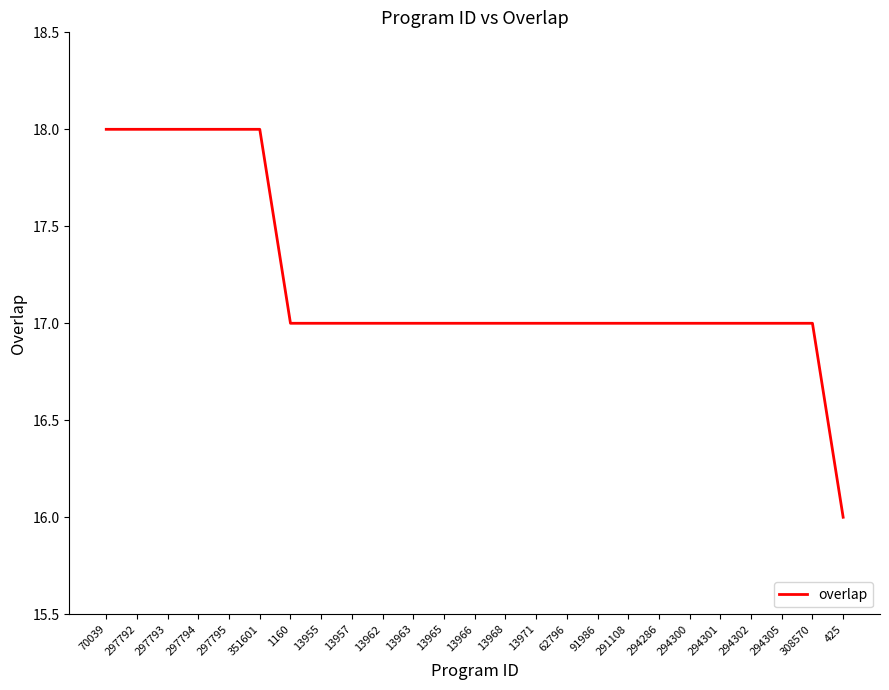

Reading left to right, transcribe all the data shown in this chart.

70039=18	297792=18	297793=18	297794=18	297795=18	351601=18	1160=17	13955=17	13957=17	13962=17	13963=17	13965=17	13966=17	13968=17	13971=17	62796=17	91986=17	291108=17	294286=17	294300=17	294301=17	294302=17	294305=17	308570=17	425=16